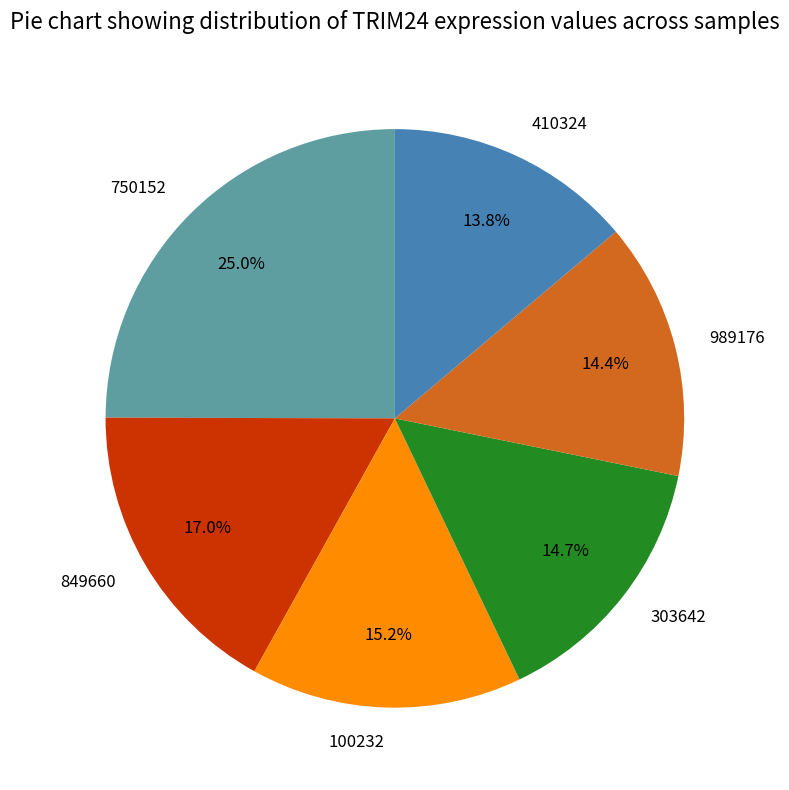

Count the number of slices in the pie.

6